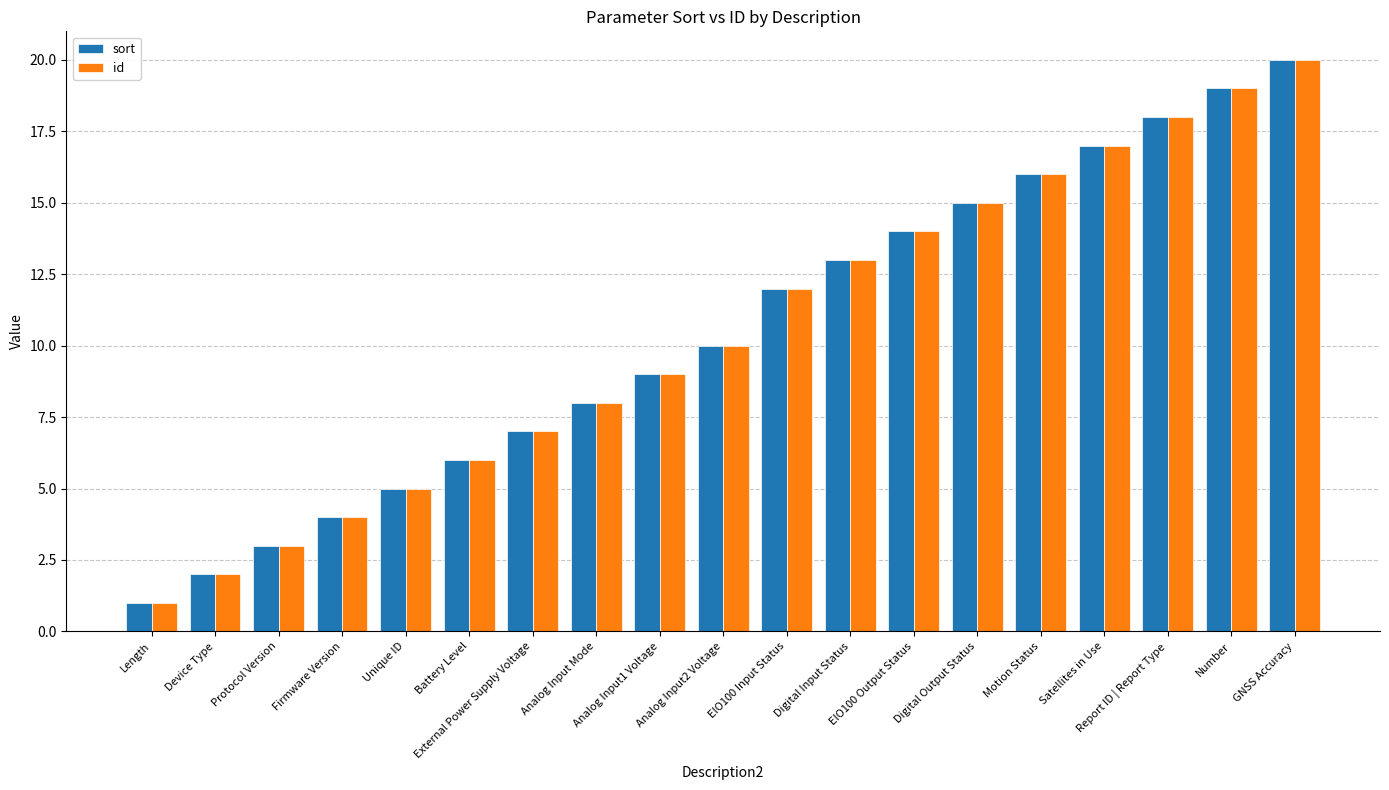

Reading left to right, list all the values displayed in this chart.

sort: Length=1	Device Type=2	Protocol Version=3	Firmware Version=4	Unique ID=5	Battery Level=6	External Power Supply Voltage=7	Analog Input Mode=8	Analog Input1 Voltage=9	Analog Input2 Voltage=10	EIO100 Input Status=12	Digital Input Status=13	EIO100 Output Status=14	Digital Output Status=15	Motion Status=16	Satellites in Use=17	Report ID | Report Type=18	Number=19	GNSS Accuracy=20
id: Length=1	Device Type=2	Protocol Version=3	Firmware Version=4	Unique ID=5	Battery Level=6	External Power Supply Voltage=7	Analog Input Mode=8	Analog Input1 Voltage=9	Analog Input2 Voltage=10	EIO100 Input Status=12	Digital Input Status=13	EIO100 Output Status=14	Digital Output Status=15	Motion Status=16	Satellites in Use=17	Report ID | Report Type=18	Number=19	GNSS Accuracy=20